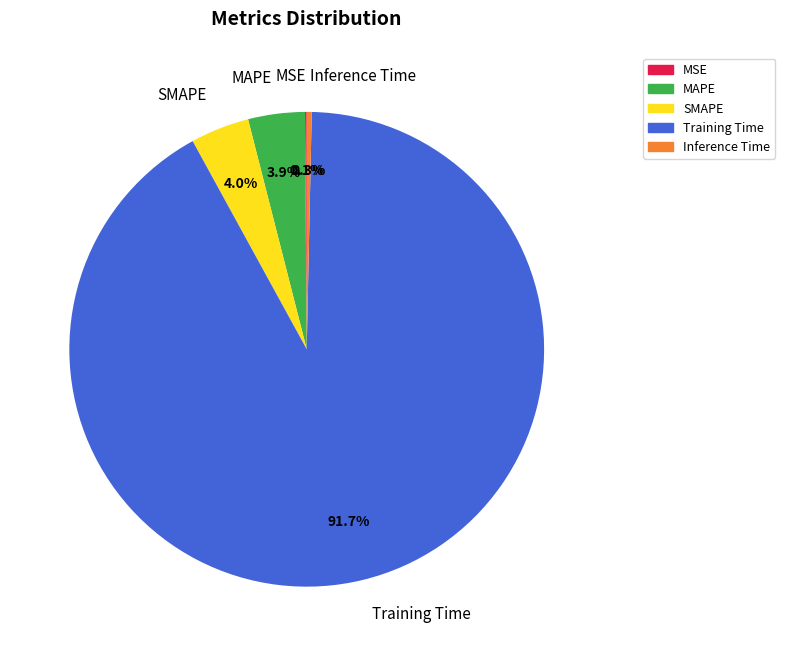

To the nearest percent, what is the combined percentage of Inference Time and SMAPE?

4%